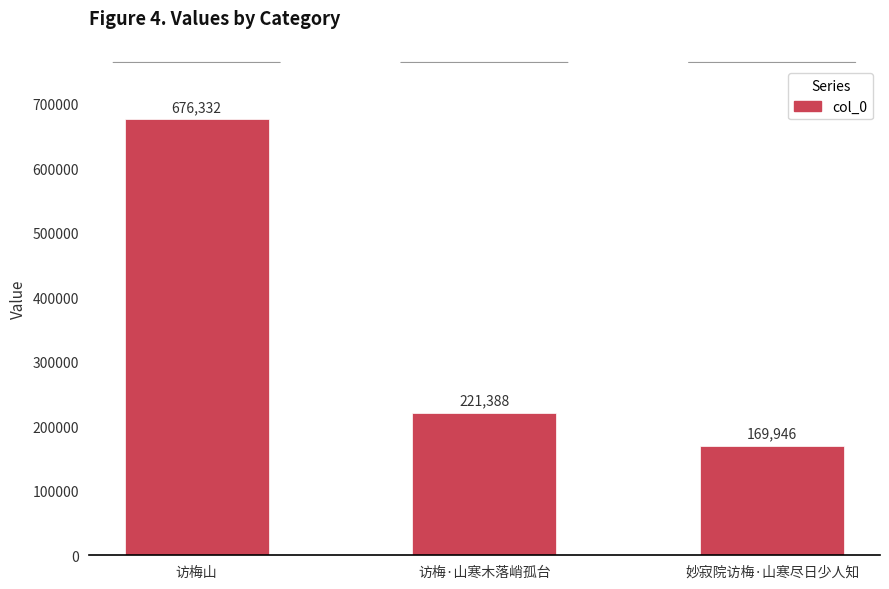

What is the difference between the maximum and minimum values?

506386